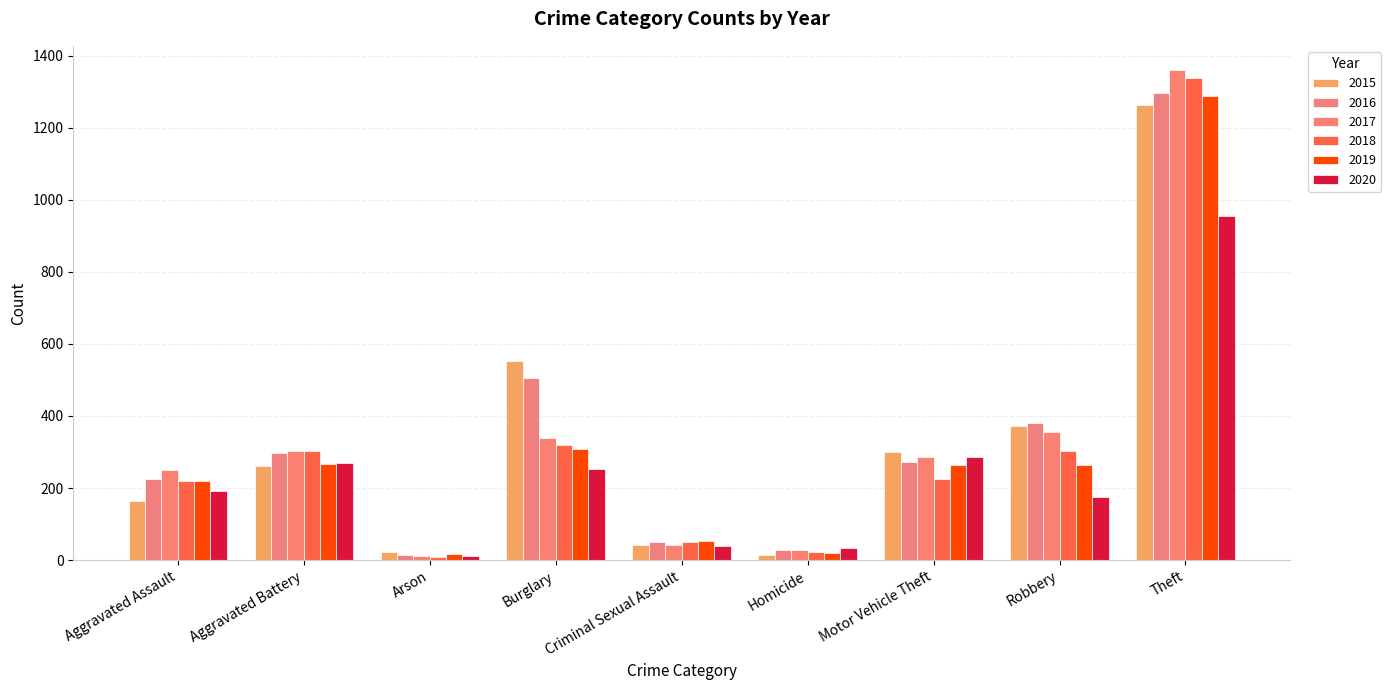

Which series has the largest range (max minus min)?

2017